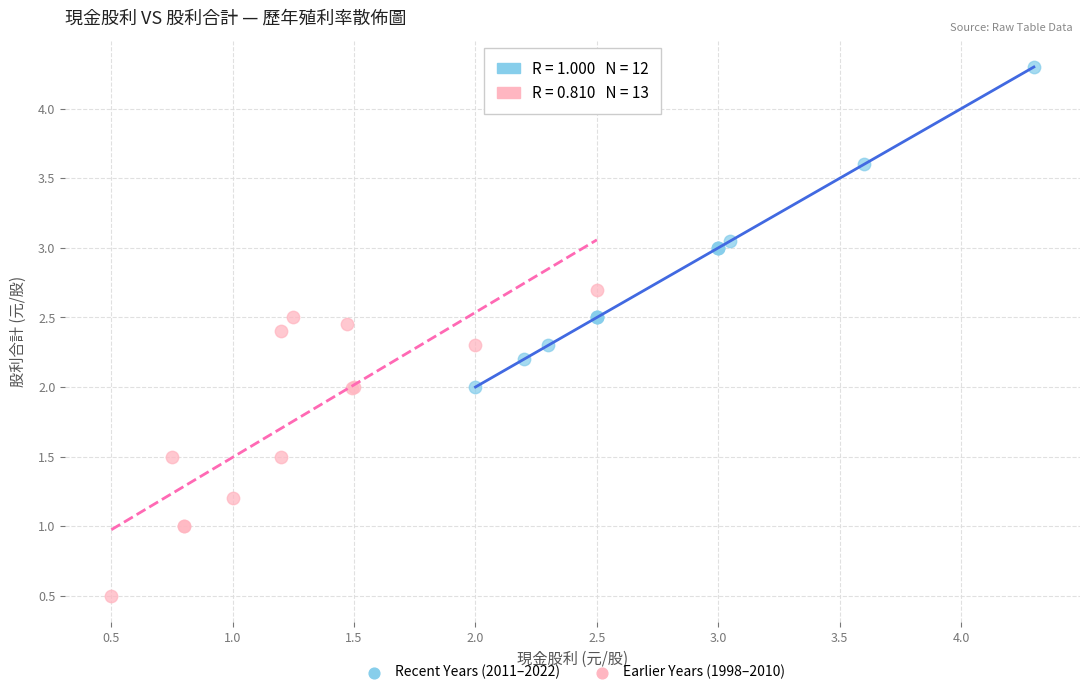

Which series reaches the minimum Y coordinate?

Earlier Years (1998–2010)